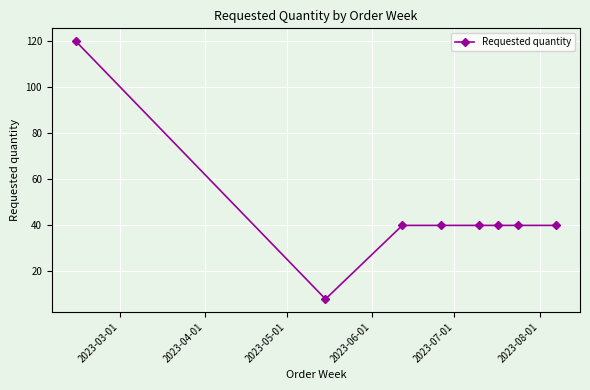

Reading right to left, list all the values displayed in this chart.

40	40	40	40	40	40	8	120